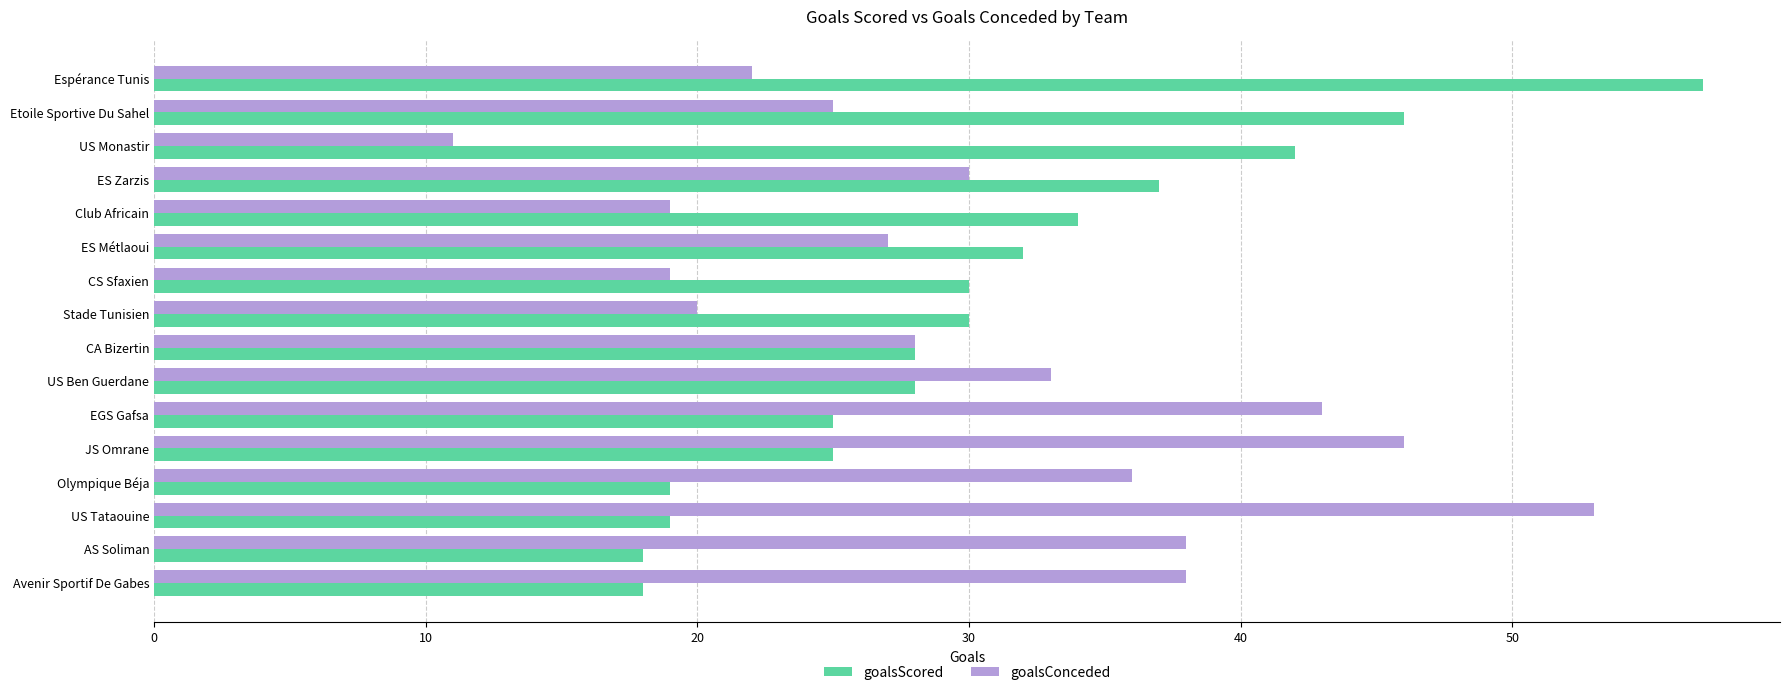

What is the spread (max minus min) of values at ES Zarzis?

7